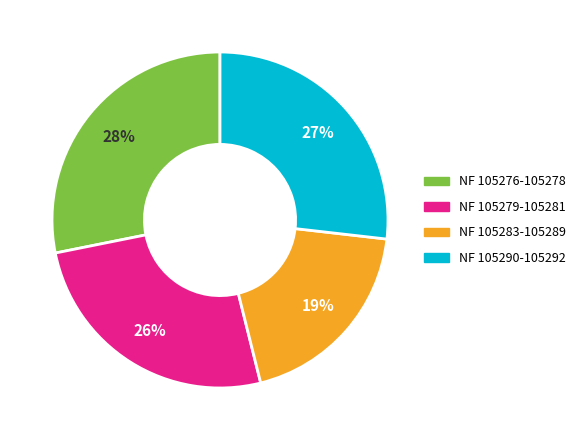

Does any single category account for the majority?

No